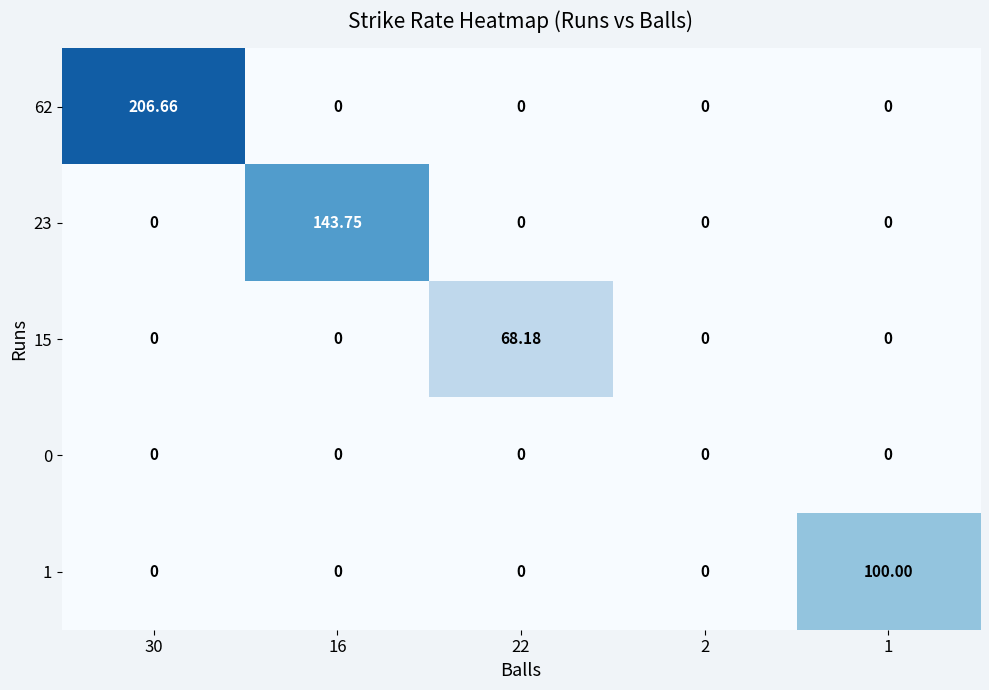

Reading left to right, what are all the values shown in this chart?

62: 30=206.7	16=0.0	22=0.0	2=0.0	1=0.0
23: 30=0.0	16=143.8	22=0.0	2=0.0	1=0.0
15: 30=0.0	16=0.0	22=68.2	2=0.0	1=0.0
0: 30=0.0	16=0.0	22=0.0	2=0.0	1=0.0
1: 30=0.0	16=0.0	22=0.0	2=0.0	1=100.0